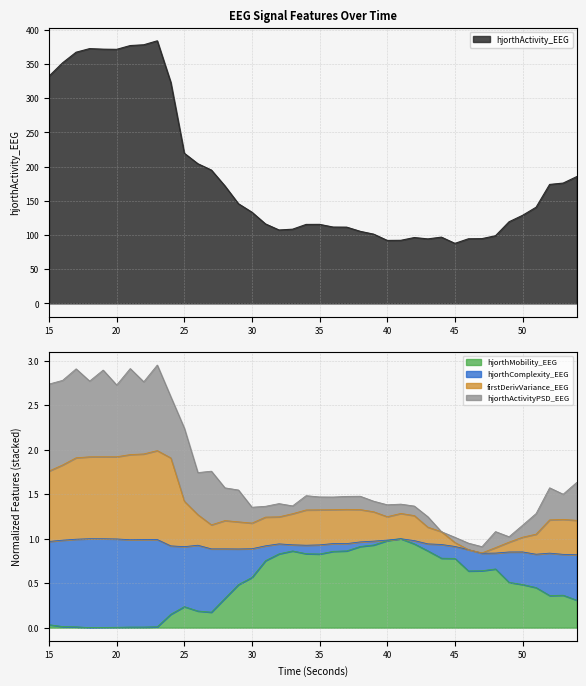

True or false: firstDerivVariance_EEG and hjorthActivity_EEG cross at least once.

False